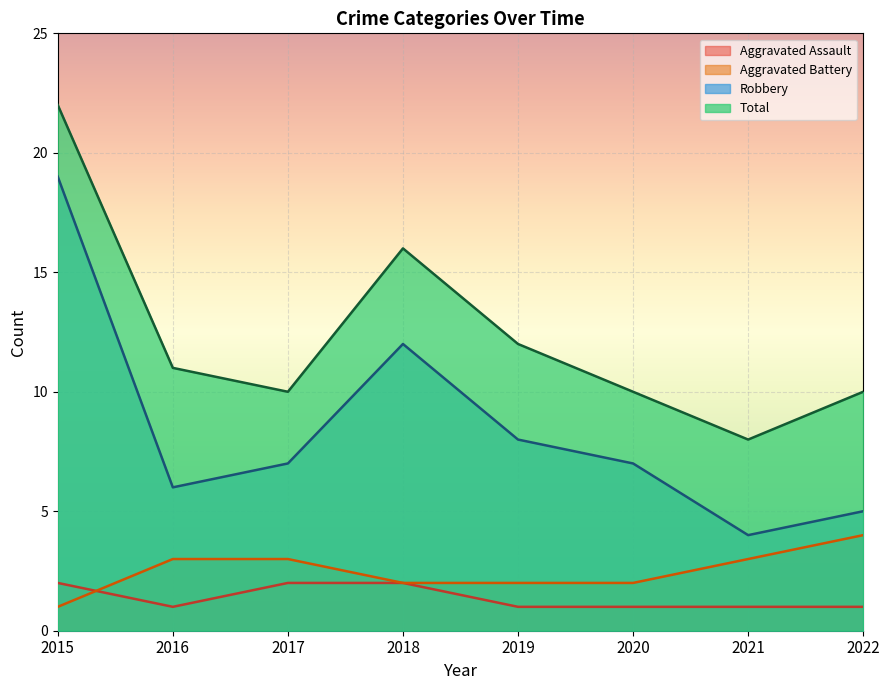

How many data points does each series have?

8